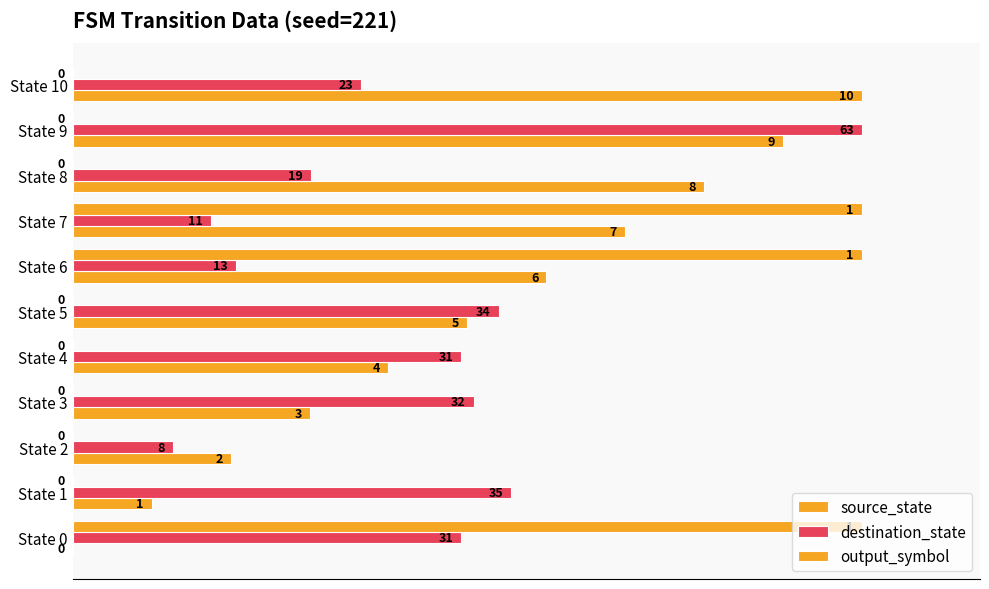

Does the chart contain any negative values?

No